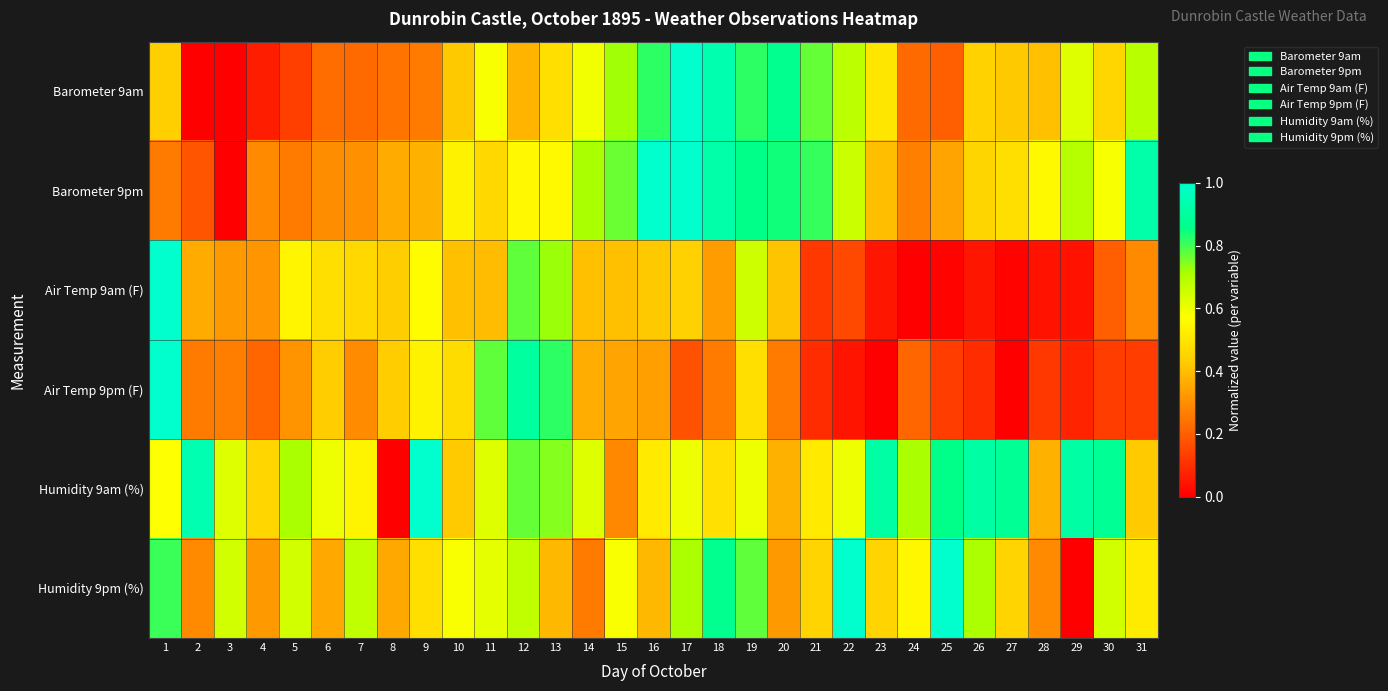

What is the difference between the highest and lowest values at 19?

0.4